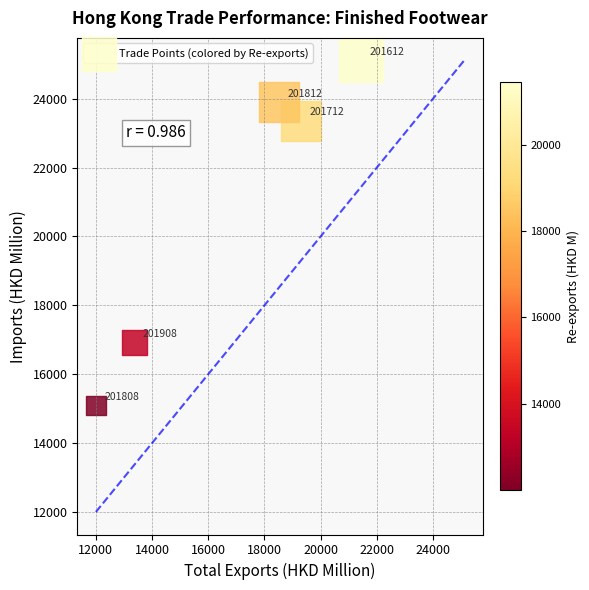

What Y value in the scatter plot is closest to 20103?

16912.0